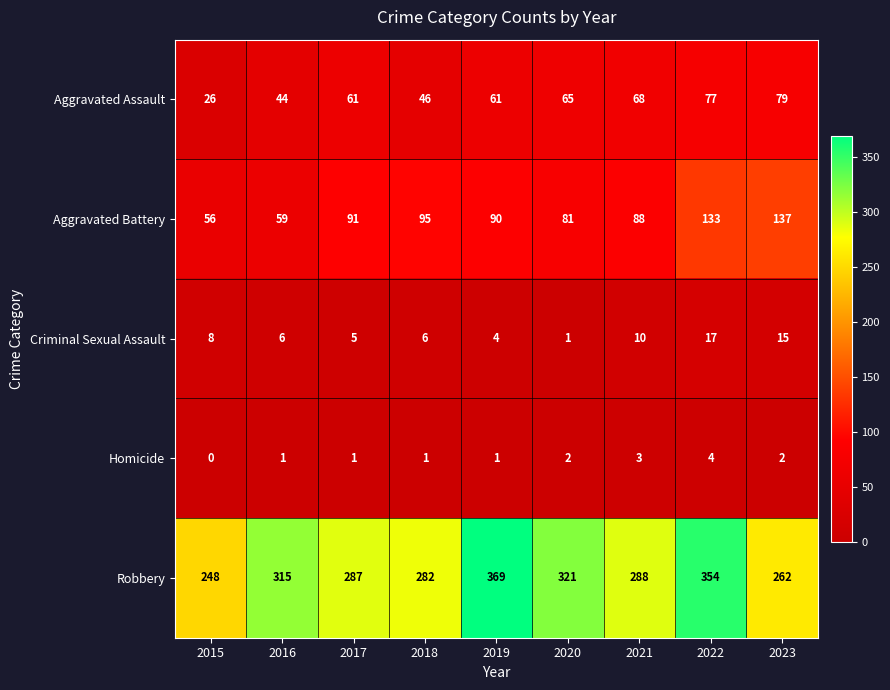

Is it true that Aggravated Battery equals 59 at 2016?

True